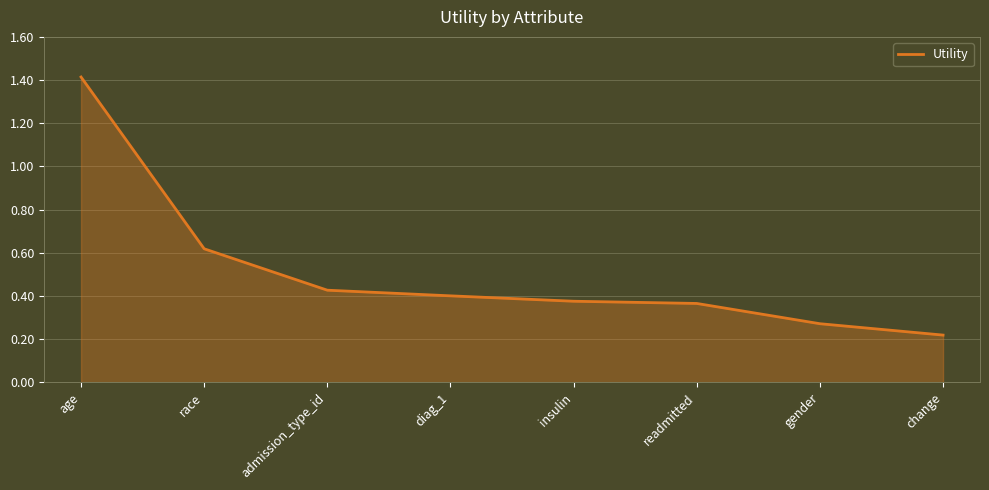

How many values are between 0 and 1?

7